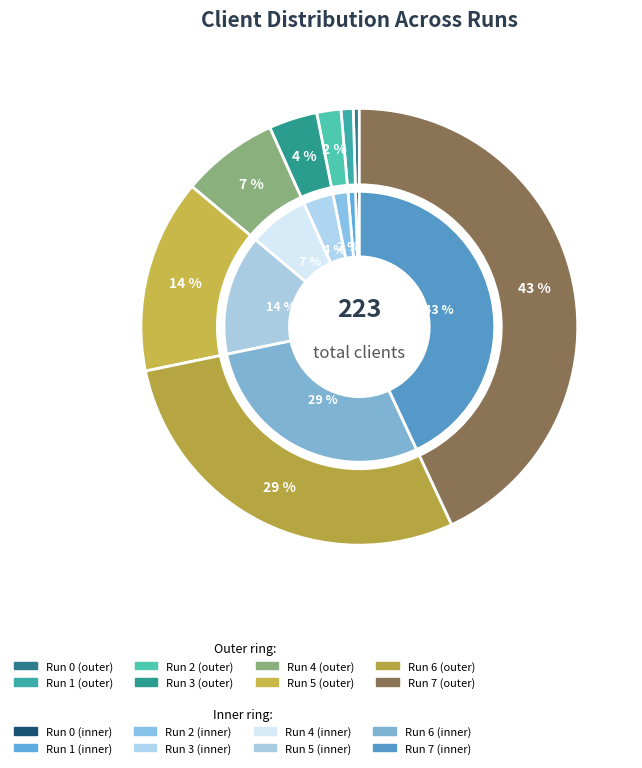

Combined, do Run 6 and Run 1 account for over 50%?

No